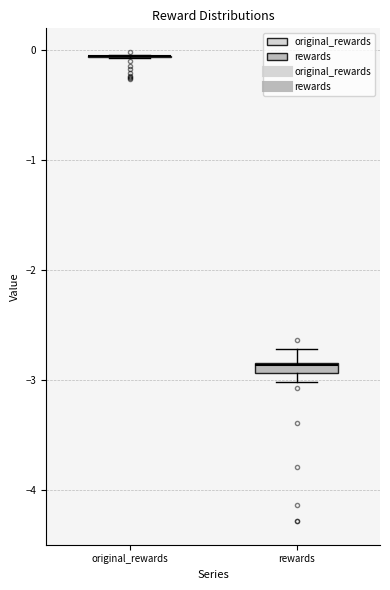

Where is the upper edge of the box for rewards on the y-axis? The values are not printed on the chart, so give them approximately, as read against the axis.

-2.8